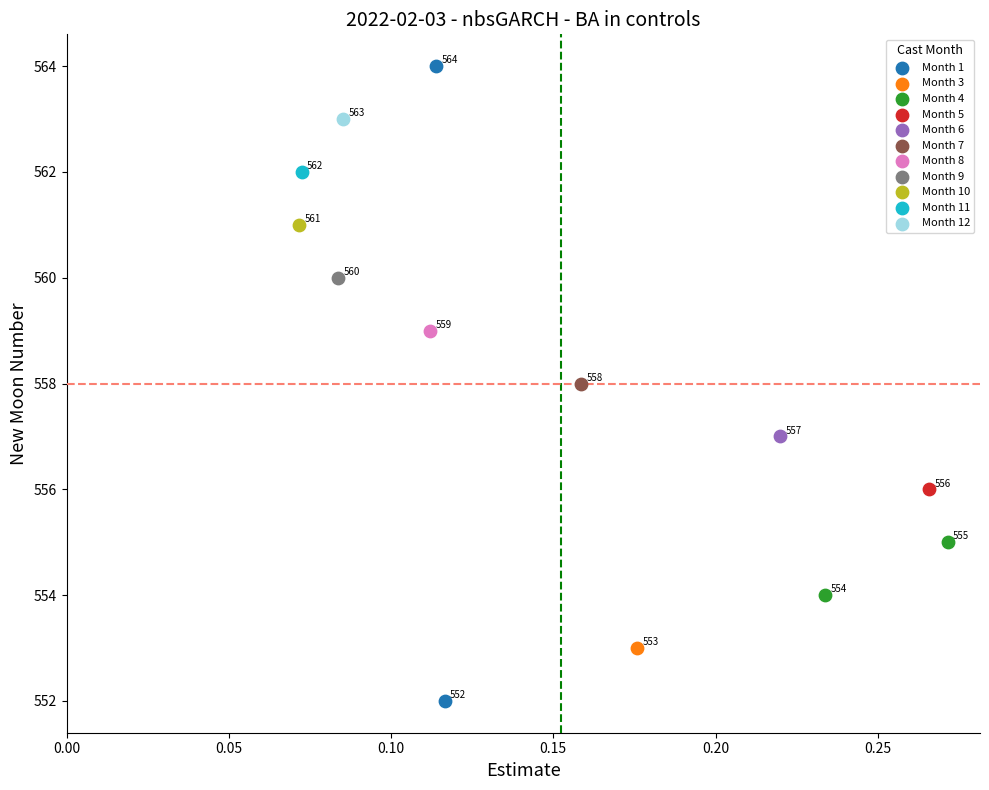

Which series reaches the maximum Y coordinate?

Month 1